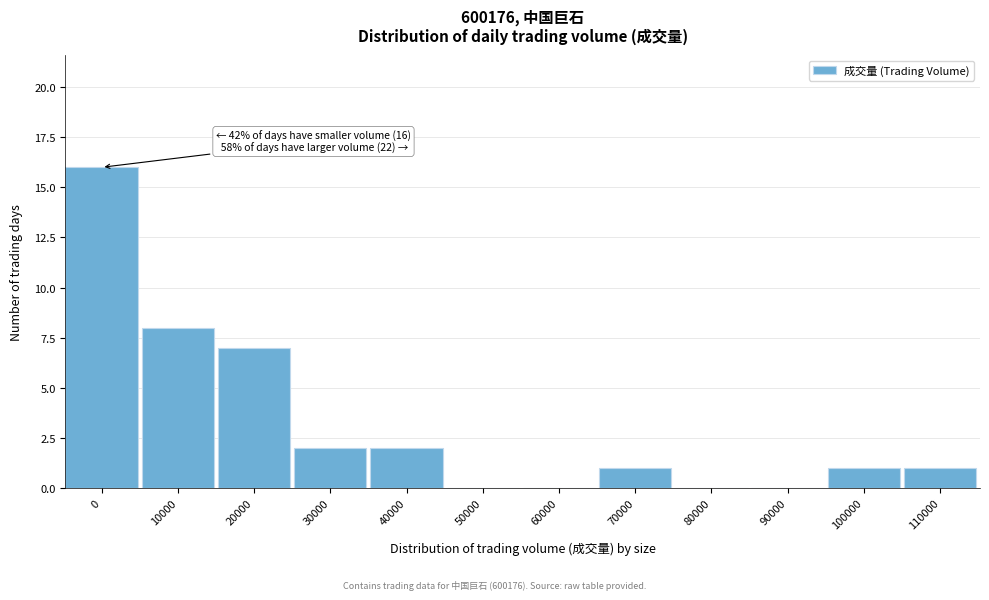

Reading left to right, transcribe all the data shown in this chart.

0=16	10000=8	20000=7	30000=2	40000=2	50000=0	60000=0	70000=1	80000=0	90000=0	100000=1	110000=1